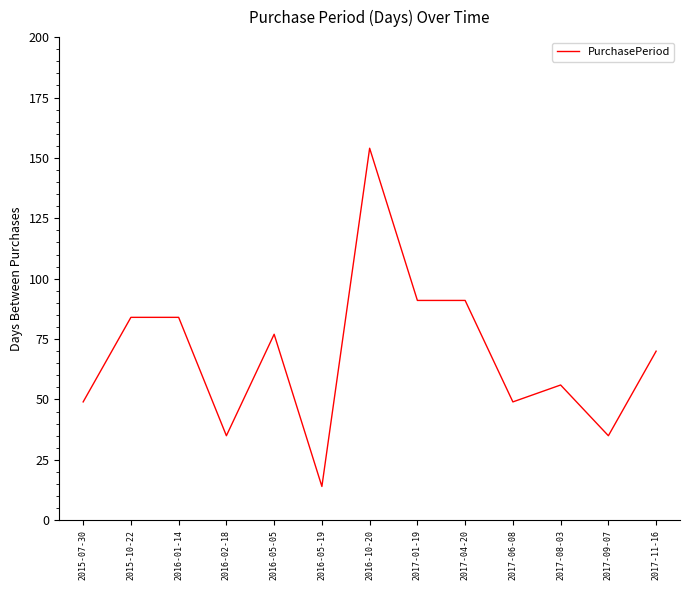

Which category has the lowest value across all series?

2016-05-19